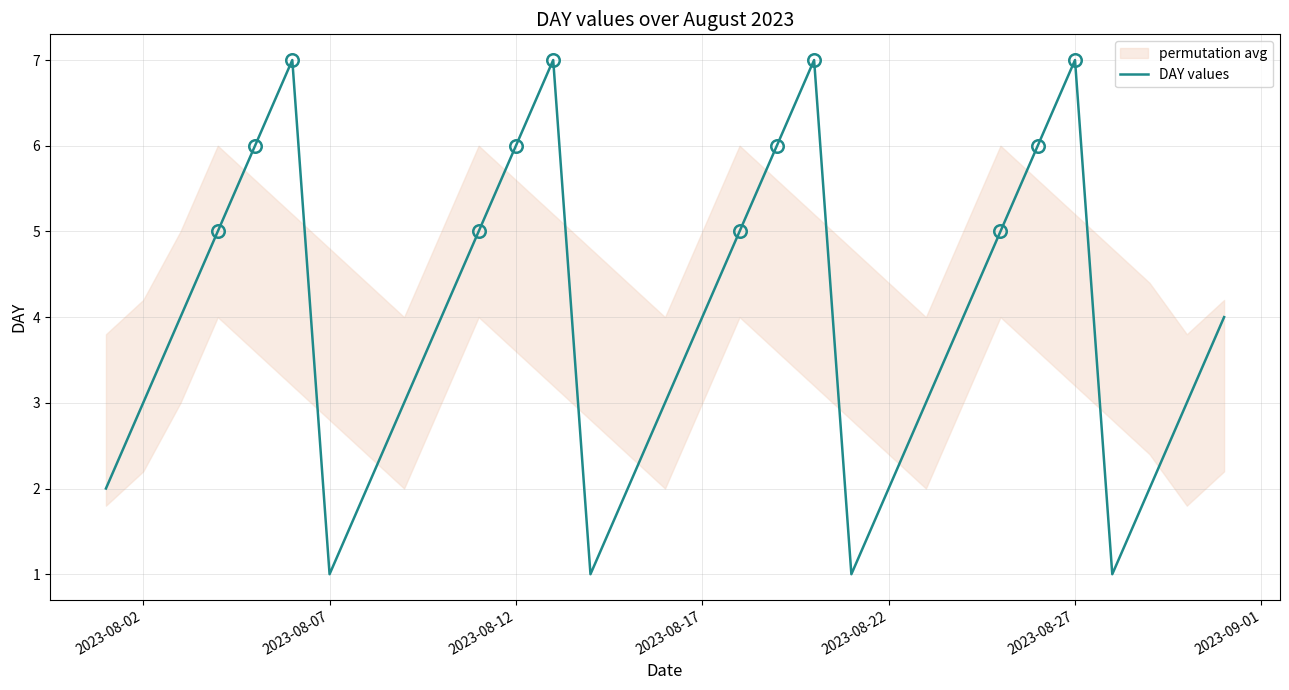

How many values are between 2 and 6?

23